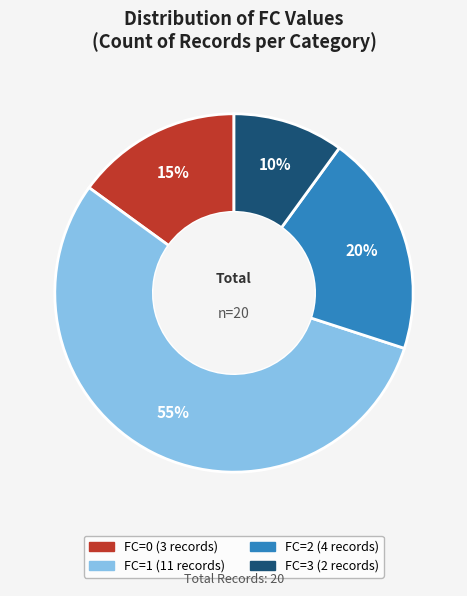

To the nearest percent, what is the difference between the largest and smallest slice percentages?

45%